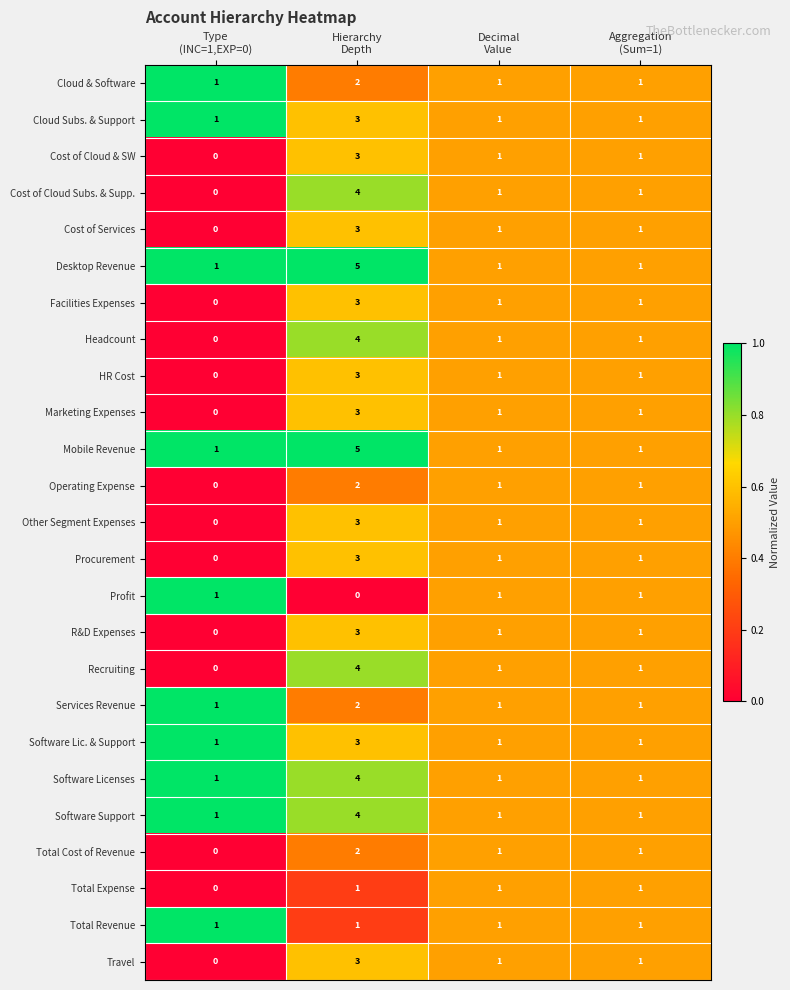

At how many categories does at least one series exceed 0?

4